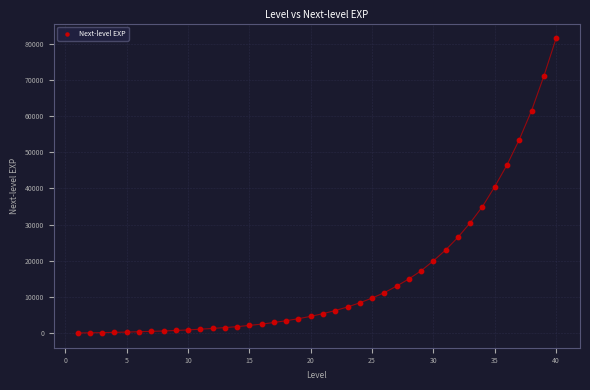

What is the range of X values (max minus min)?

39